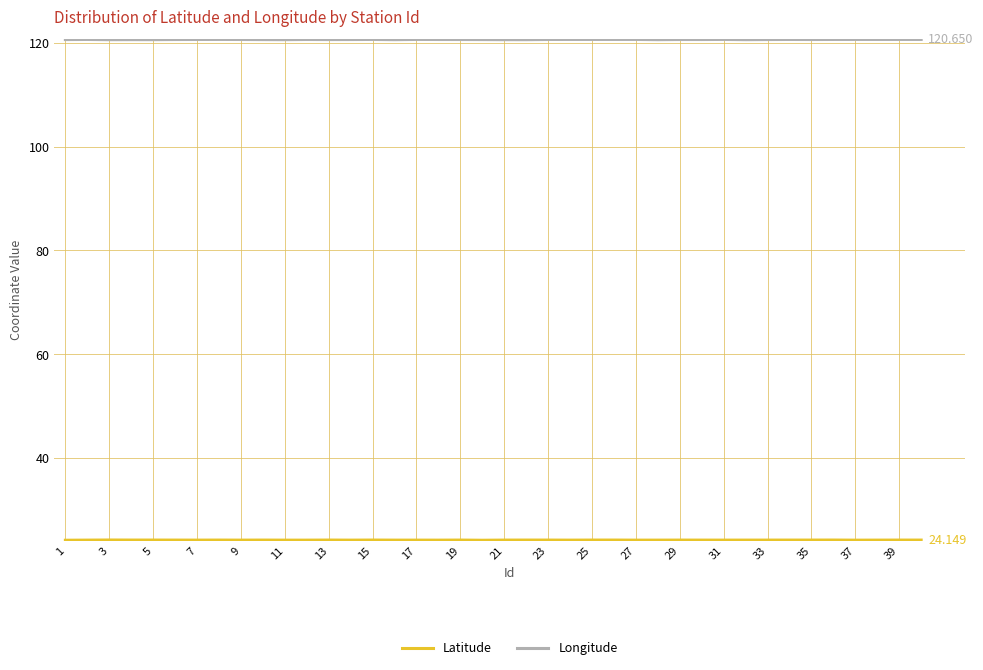

Does the chart have visible grid lines?

Yes